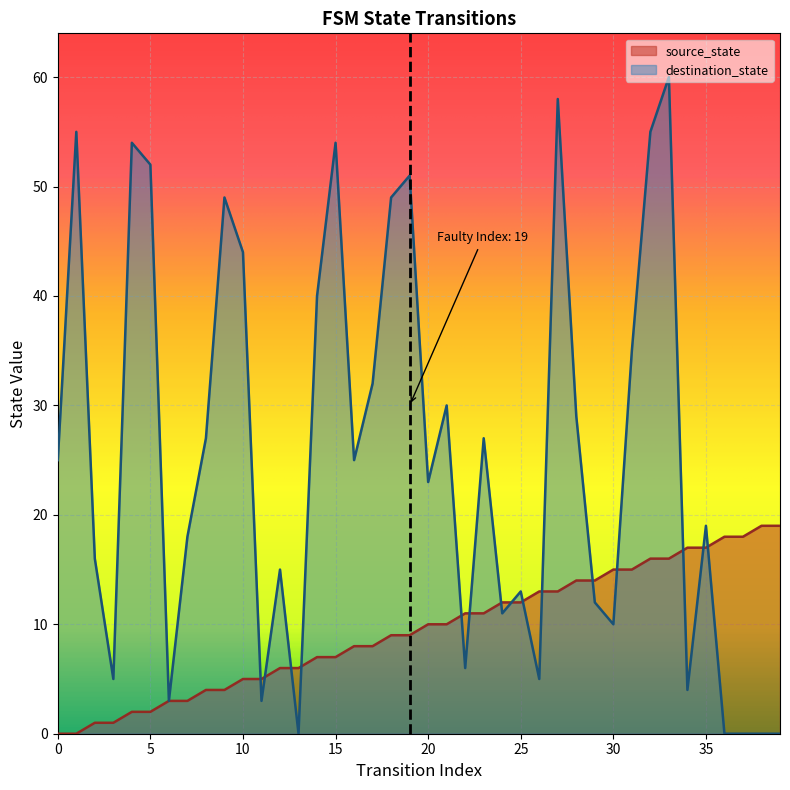

Between which two adjacent categories do source_state and destination_state first intersect?

10 and 11